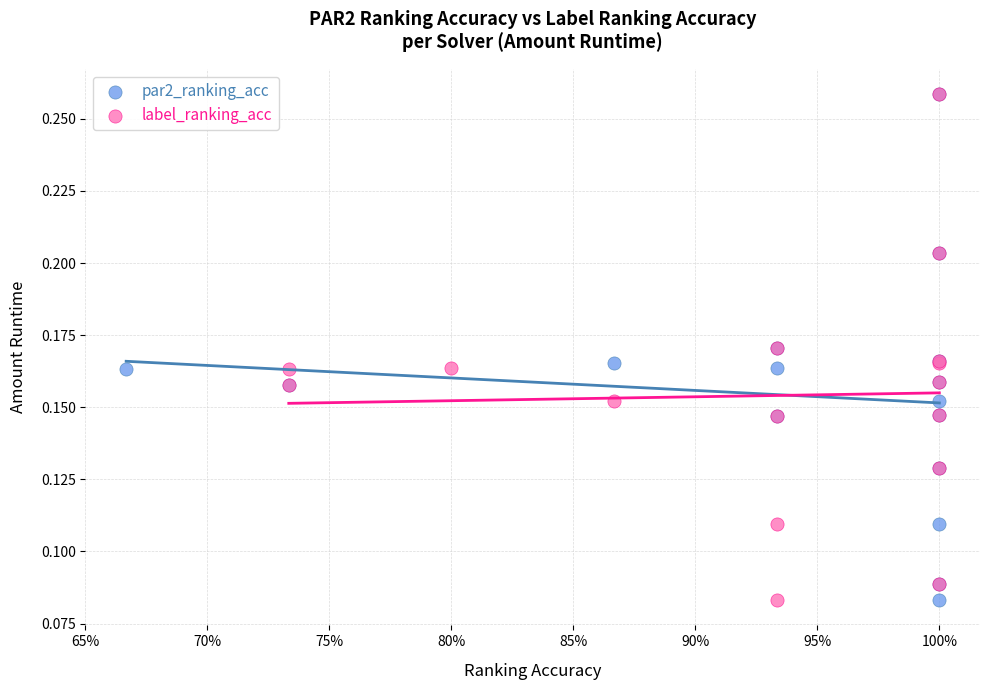

What are all the series names shown in the legend?

par2_ranking_acc, label_ranking_acc